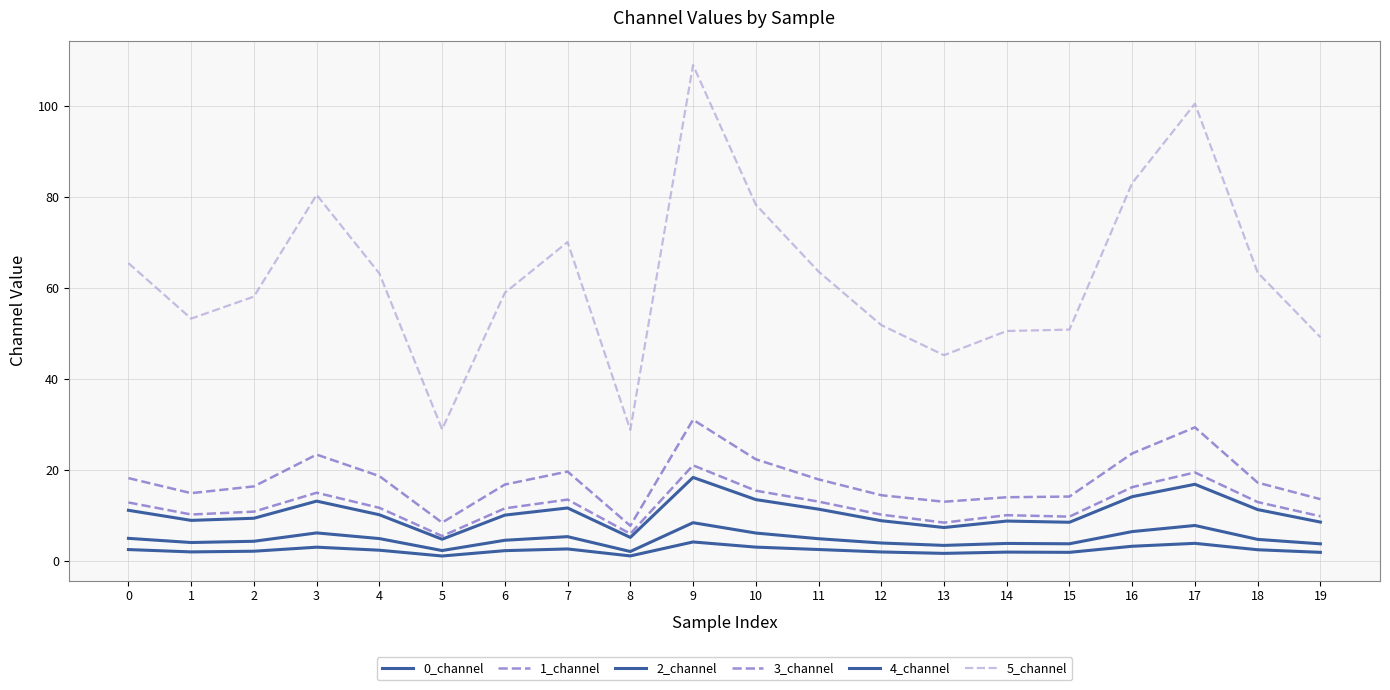

Between 8 and 9, which series saw the biggest shift?

5_channel